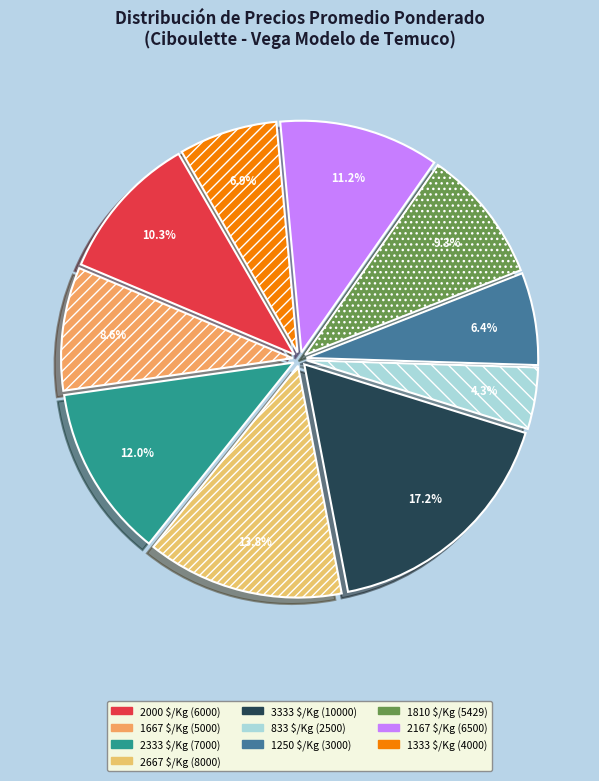

What percentage is NOT represented by 2167 $/Kg (6500)?

88.8%